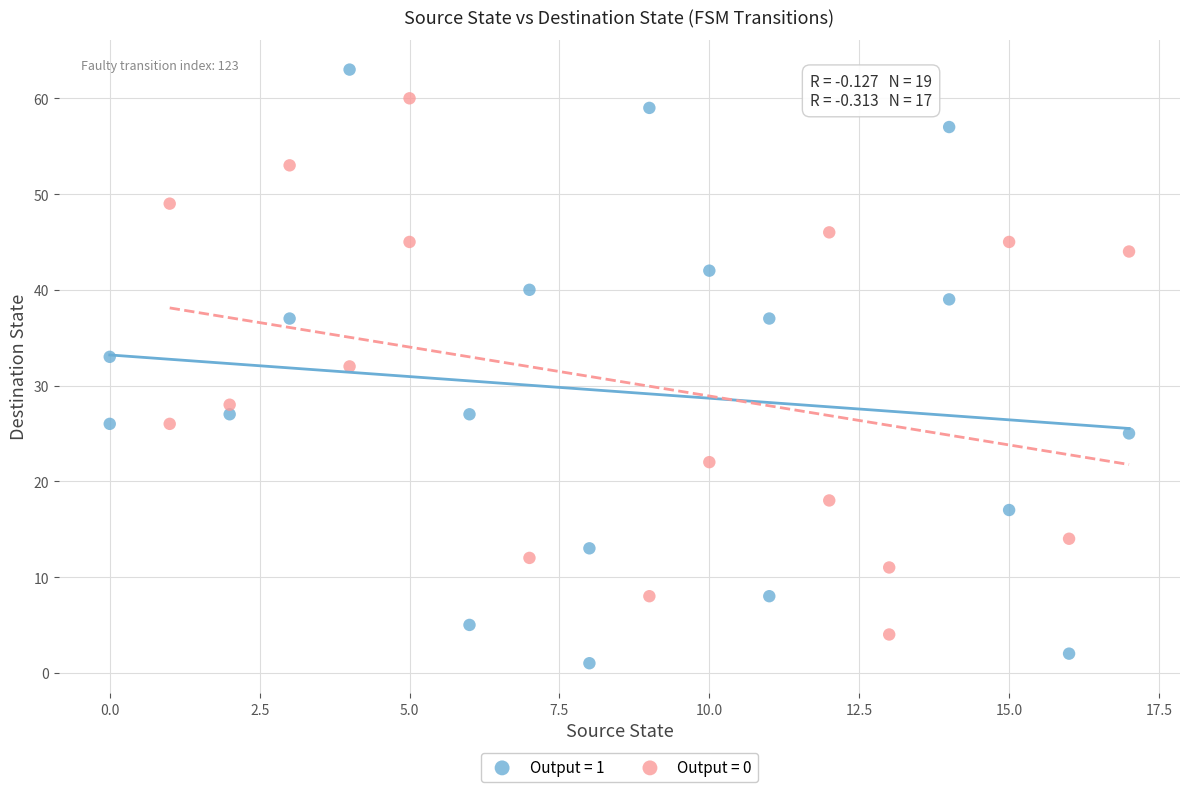

Which series contains the lowest Y value?

Output = 1